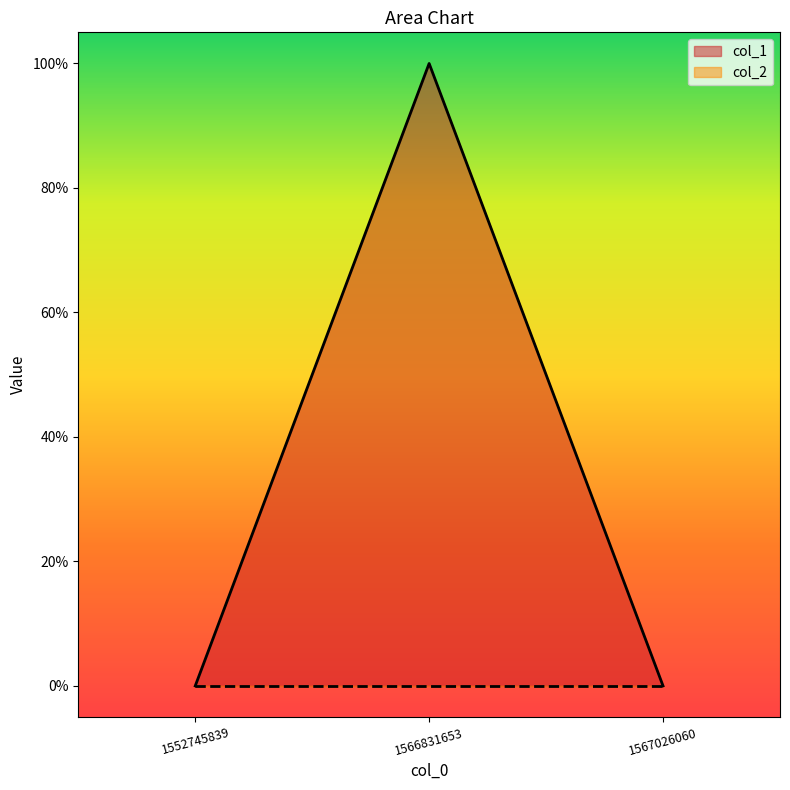

How many data points does each series have?

3